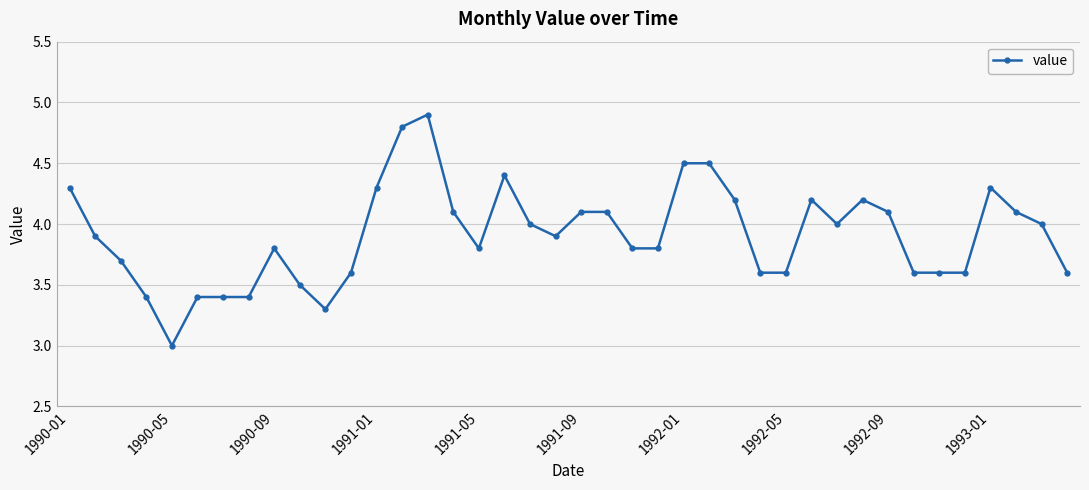

What is the value of the 18th point from the left?

4.4